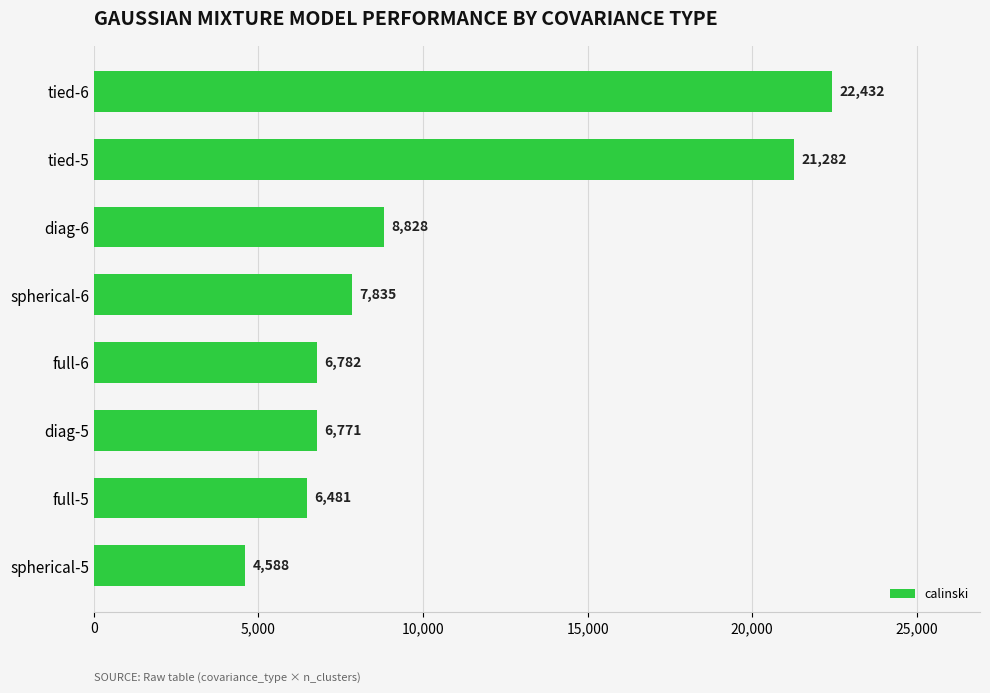

Approximately how many times larger is the value at full-5 compared to full-6?

1.0